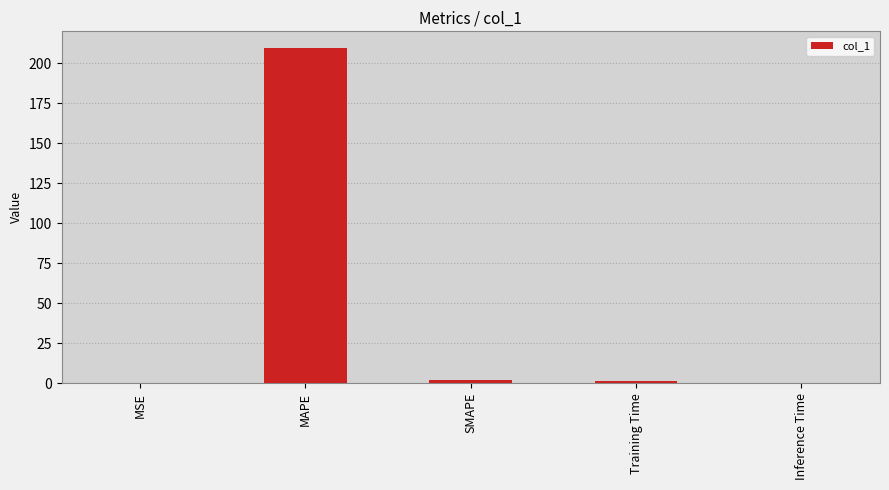

Between SMAPE and MAPE, which is larger?

MAPE